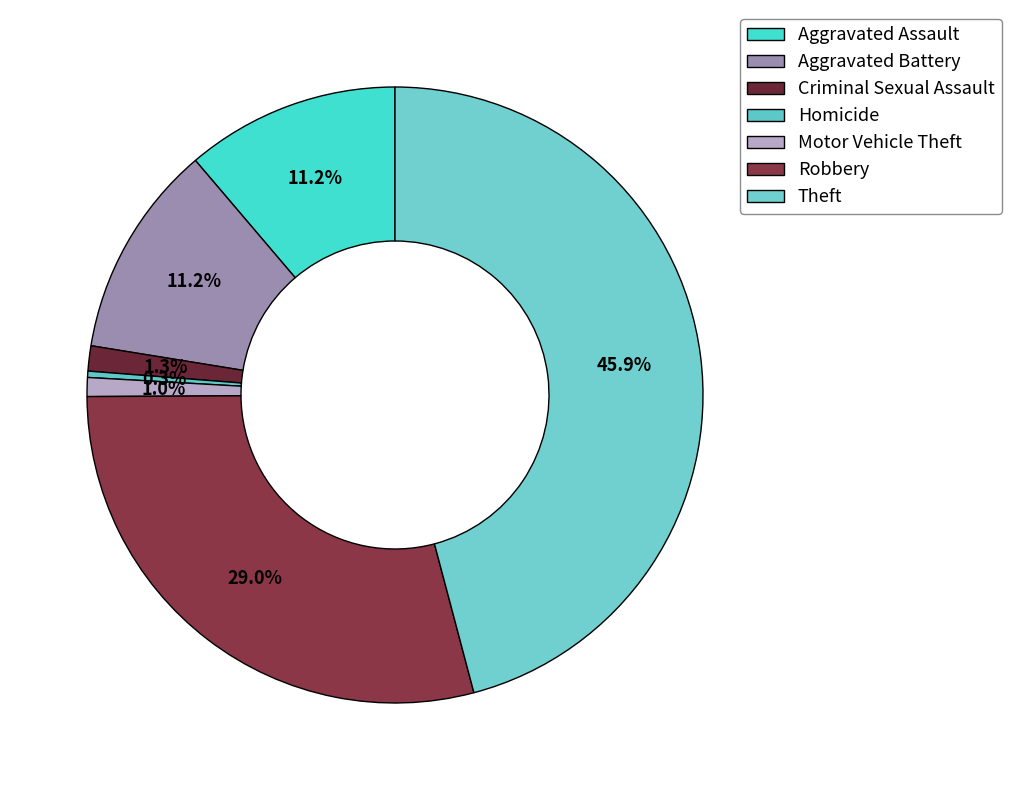

How many slices are in this pie chart?

7